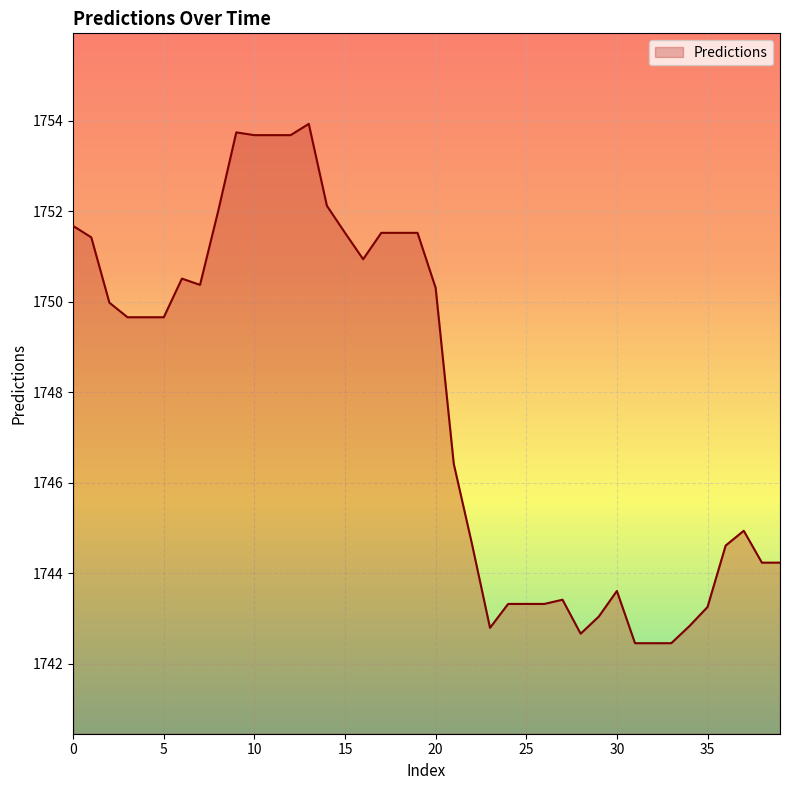

What is the greatest value displayed?

1753.9